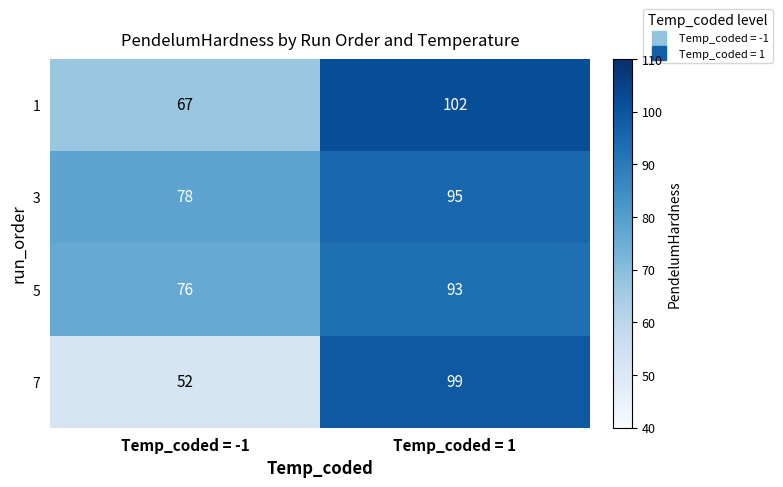

The 1 series shows 67 at Temp_coded = -1. True or false?

True